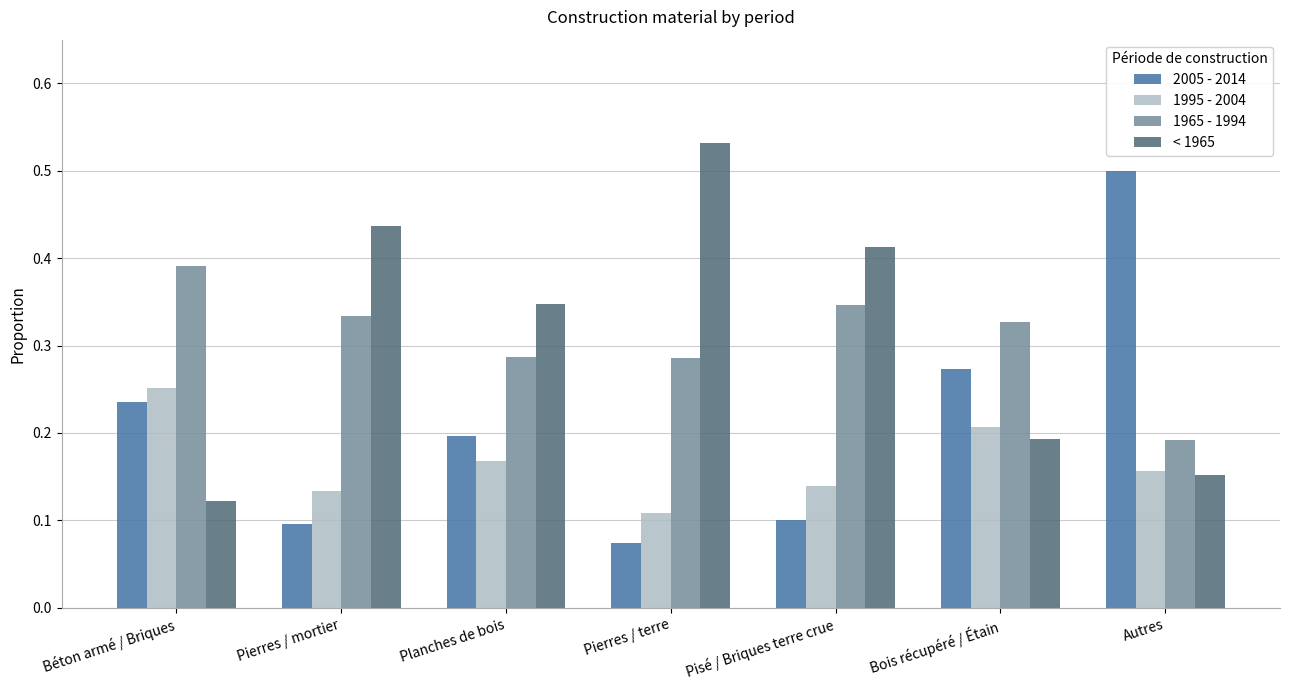

Rank the series by their maximum value, from highest to lowest.

< 1965, 2005 - 2014, 1965 - 1994, 1995 - 2004